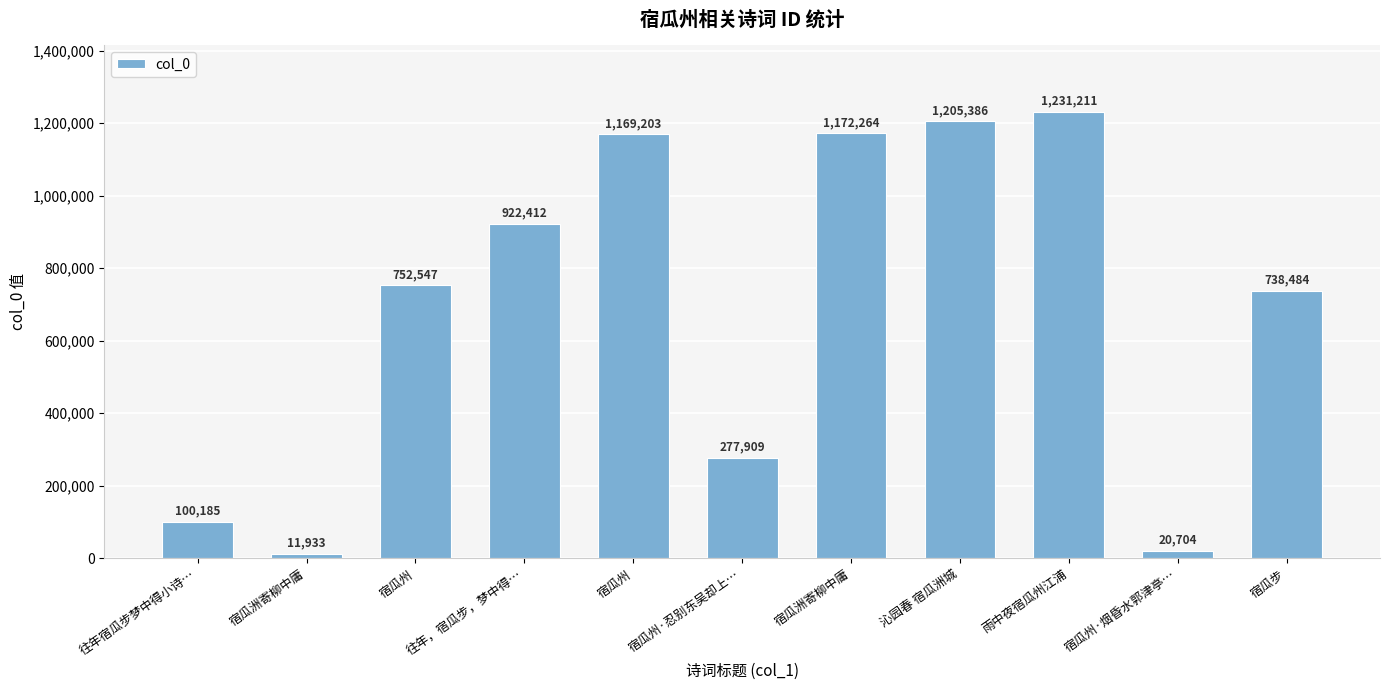

Rank the categories by value from lowest to highest.

宿瓜洲寄柳中庸, 宿瓜州·烟昏水郭津亭…, 往年宿瓜步梦中得小诗…, 宿瓜州·忍别东吴却上…, 宿瓜步, 宿瓜州, 往年，宿瓜步，梦中得…, 宿瓜州, 宿瓜洲寄柳中庸, 沁园春 宿瓜洲城, 雨中夜宿瓜州江浦